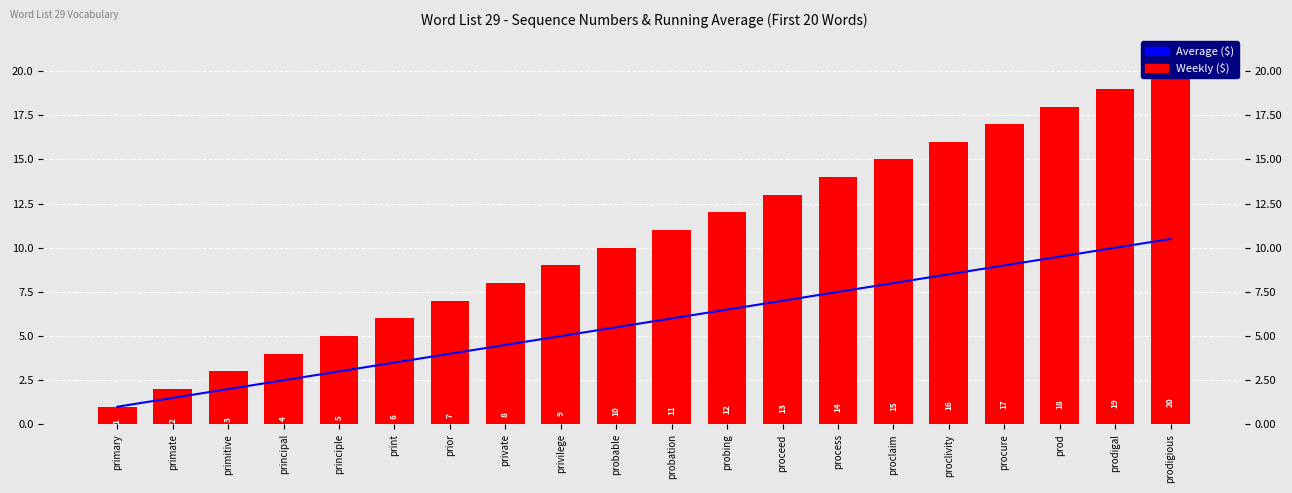

What is the difference between the Average ($) values at prior and prodigal?

6.0